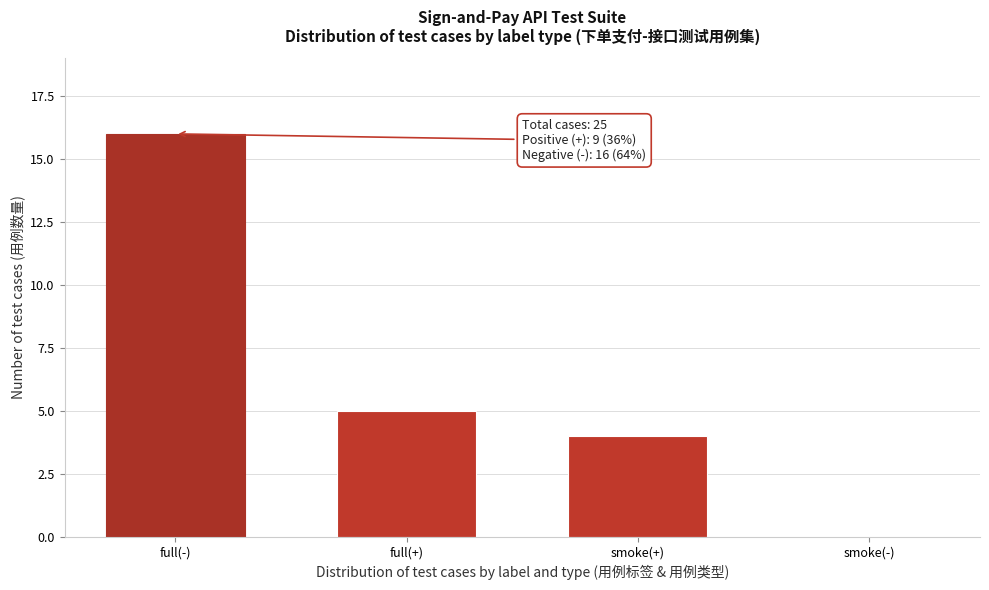

Reading left to right, list all the values displayed in this chart.

full(-)=16	full(+)=5	smoke(+)=4	smoke(-)=0